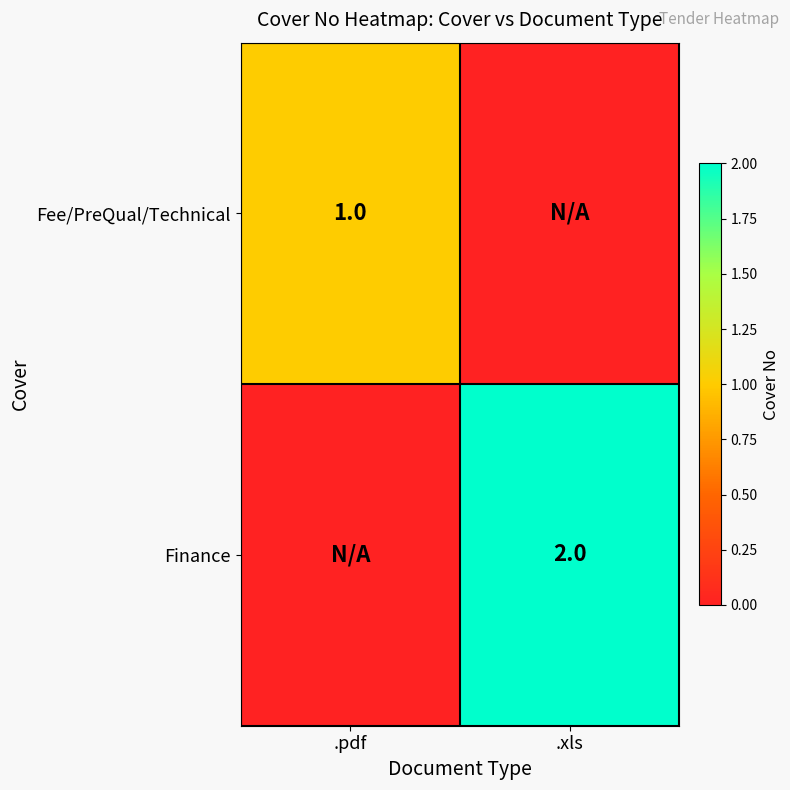

Is it true that Finance equals 1 at .xls?

False